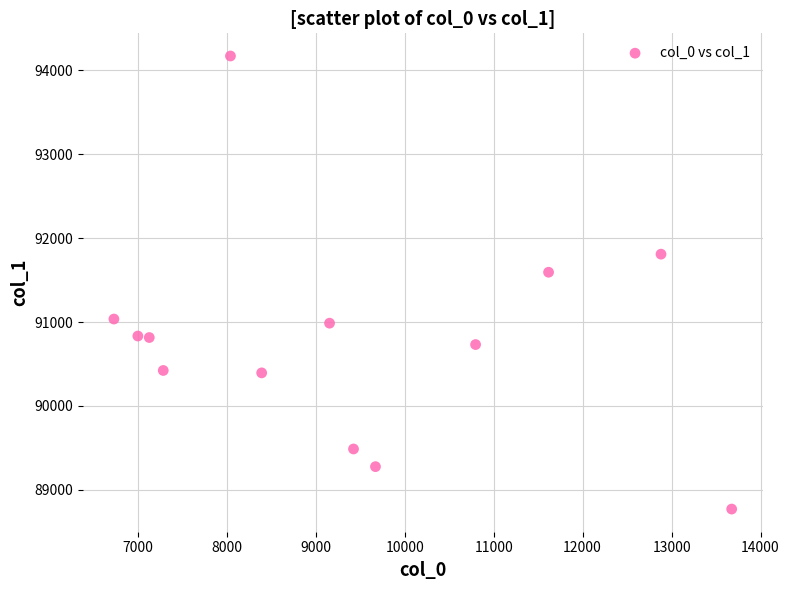

What Y value in the scatter plot is closest to 91471?

91594.2